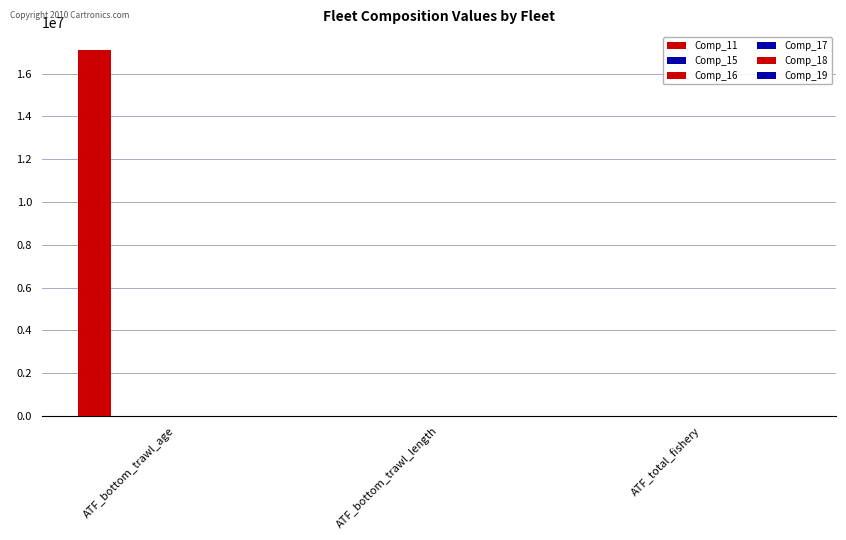

Which series has the largest range (max minus min)?

Comp_11